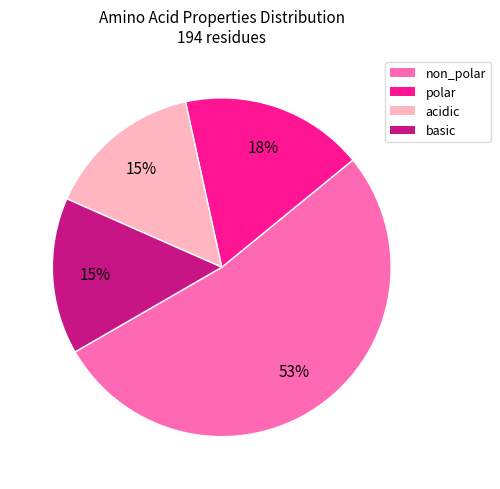

Does any single category account for the majority?

Yes